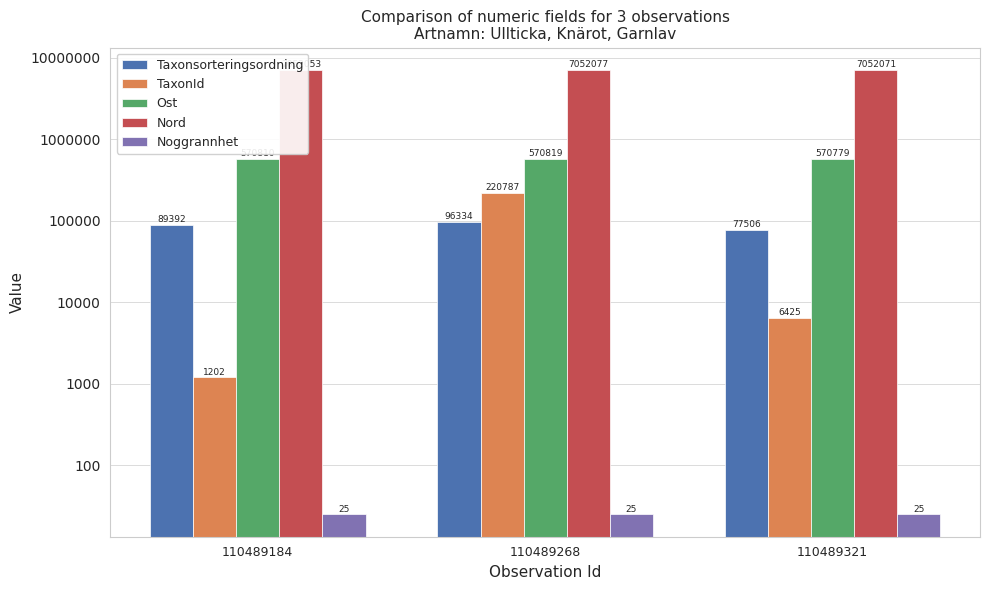

What is the approximate value of TaxonId at 110489268, to the nearest 100?

220800